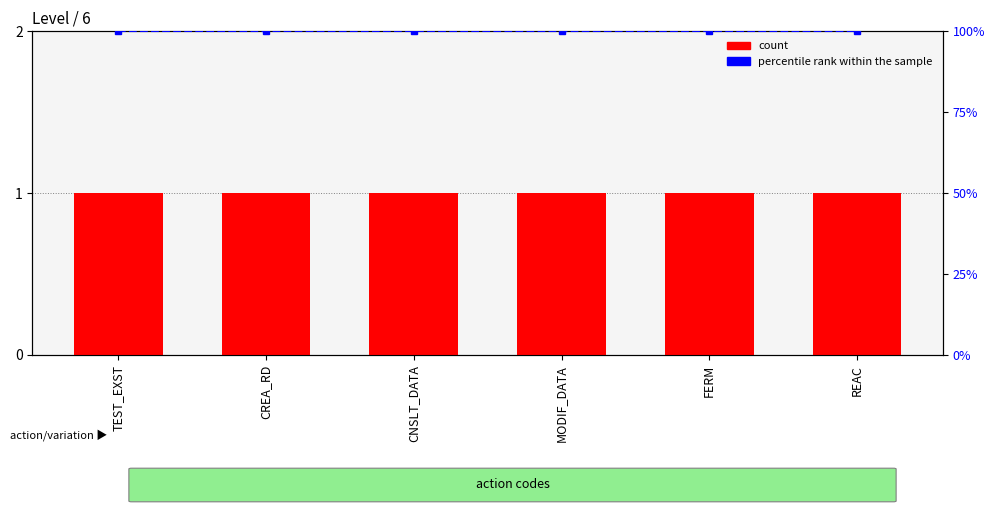

List the labels in order of percentile rank within the sample value, smallest first.

TEST_EXST, CREA_RD, CNSLT_DATA, MODIF_DATA, FERM, REAC